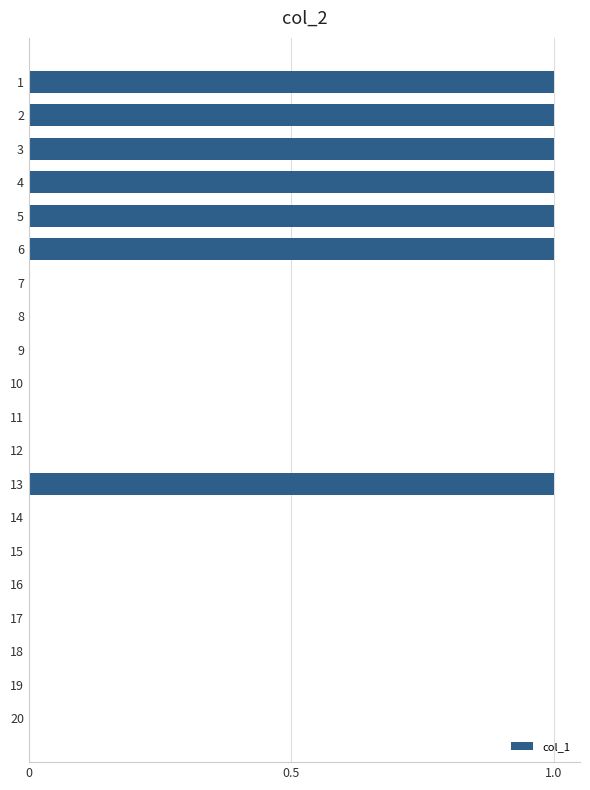

How many distinct data groups are displayed?

1